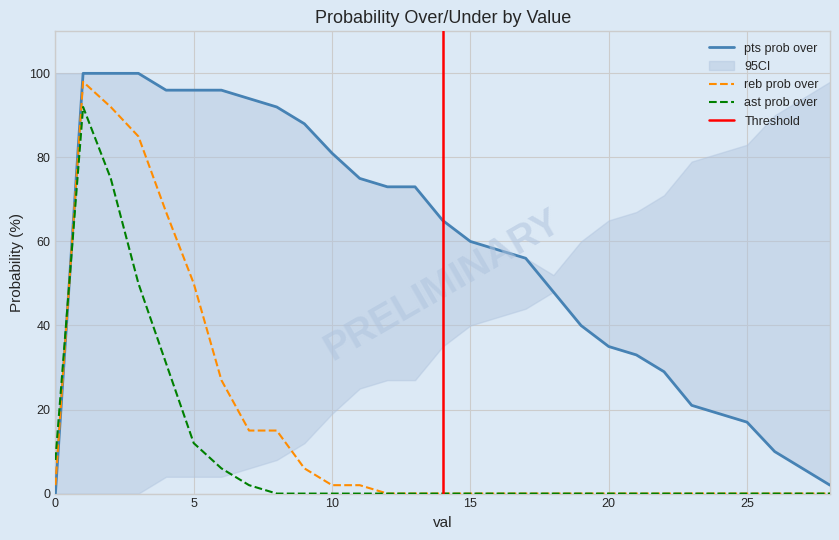

How many values in the reb prob over series exceed 0?

12